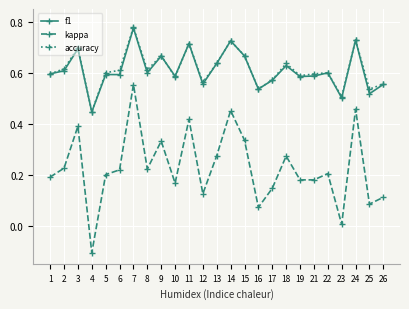

What is the total value across all series at 18?

1.5